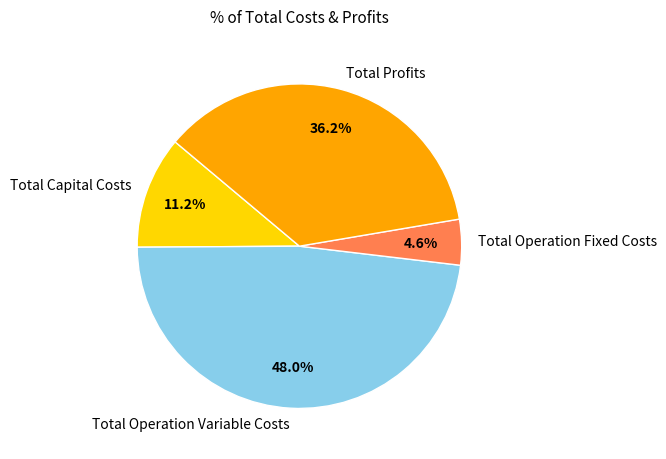

Which has a higher value, Total Operation Variable Costs or Total Capital Costs?

Total Operation Variable Costs